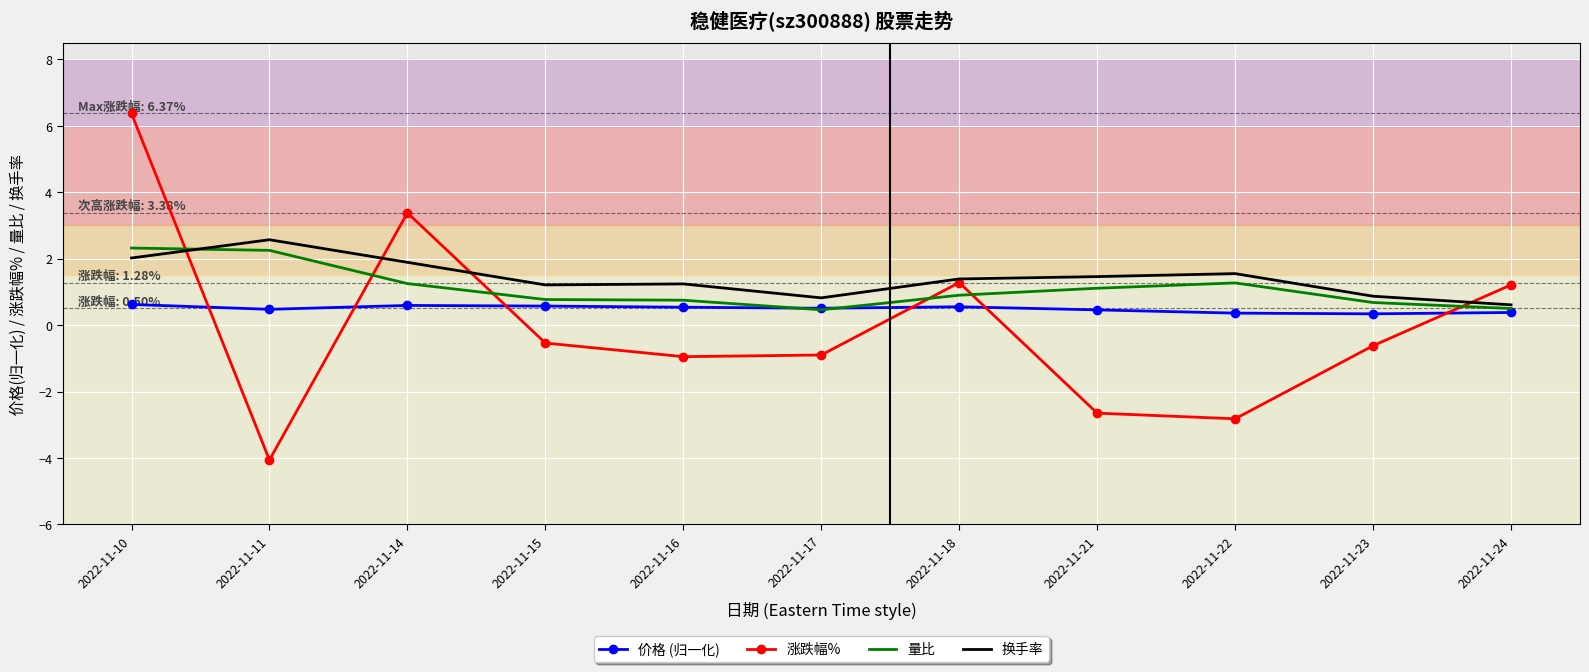

How many values in the 换手率 series are below 1?

3